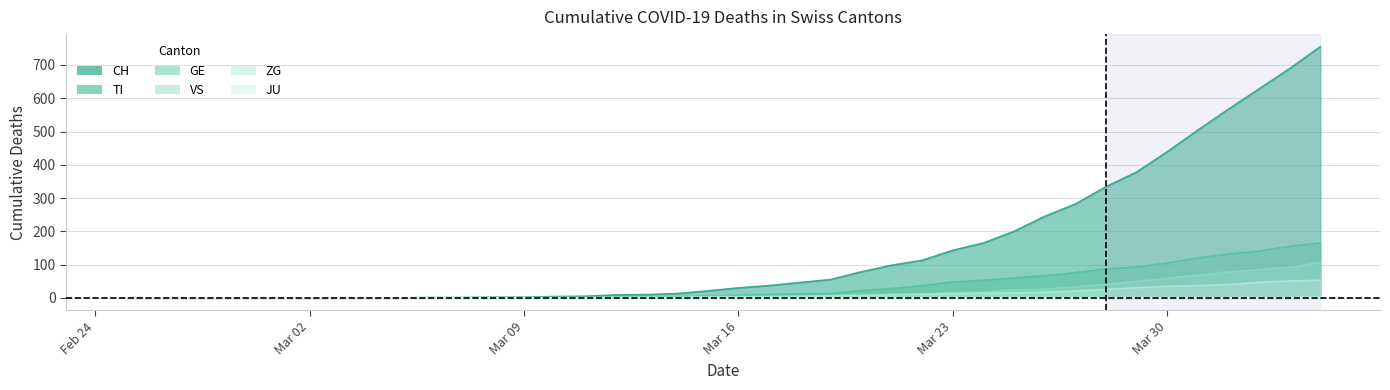

What is the maximum value for VS?

53